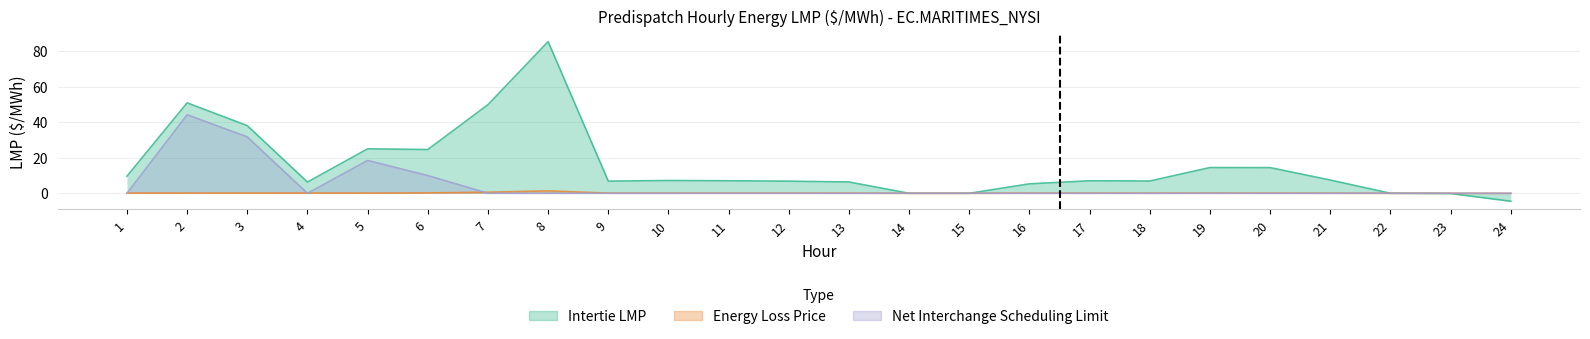

At which category does the chart reach its peak across all series?

8